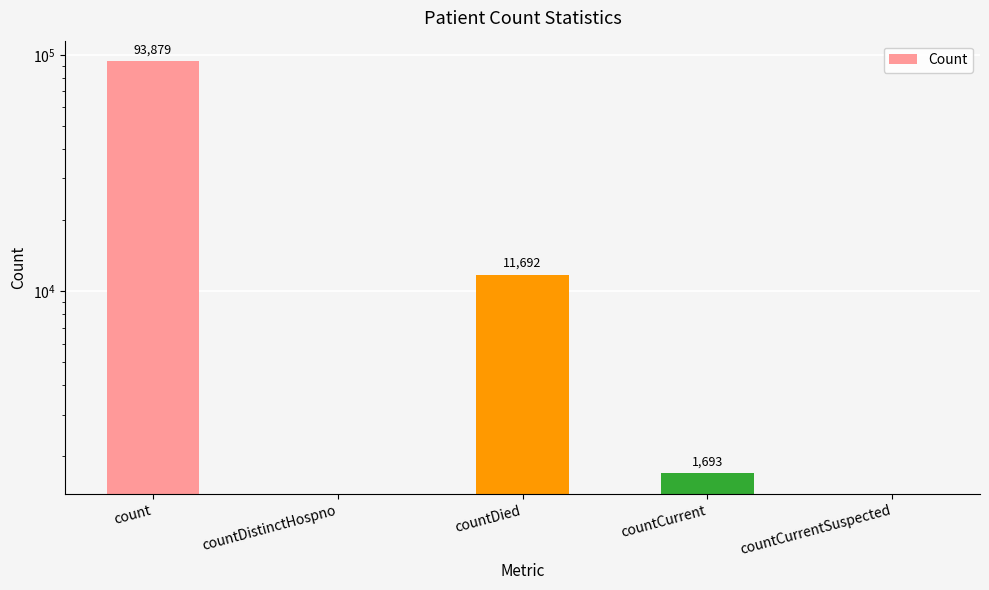

What is the difference between the values at count and countDied?

82187